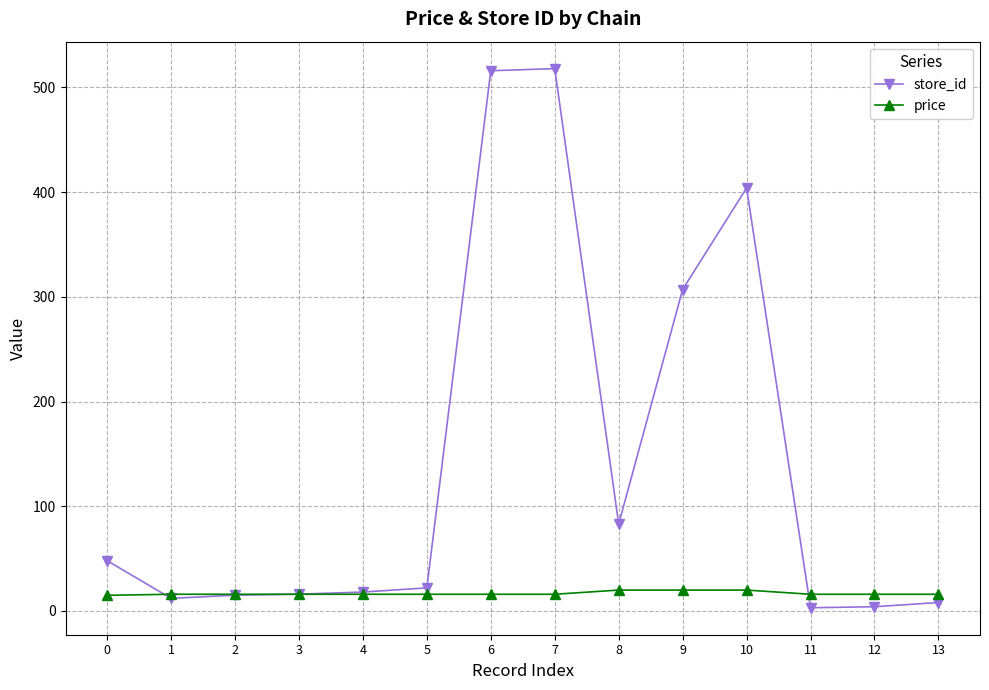

What is the maximum value for price?

19.9